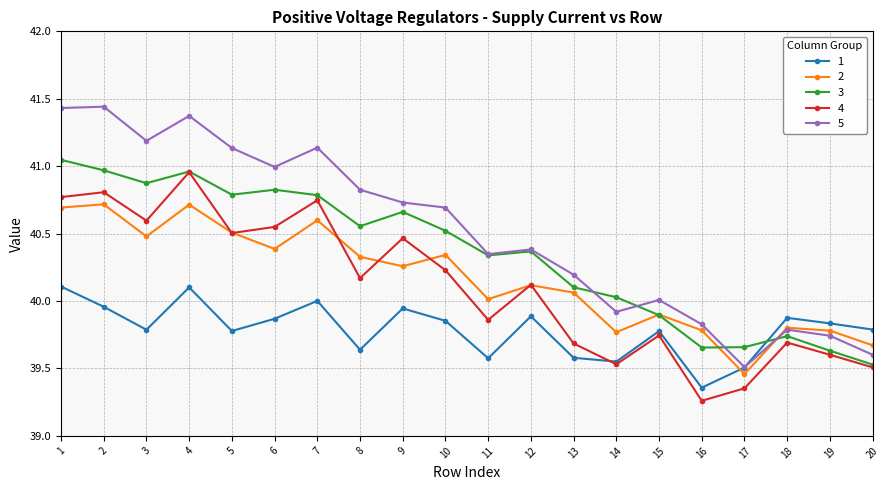

Does the chart have visible grid lines?

Yes